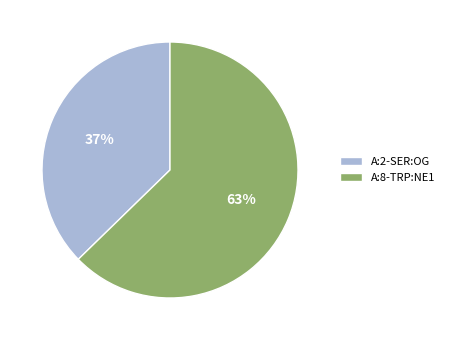

Which category has the smallest portion of the pie?

A:2-SER:OG